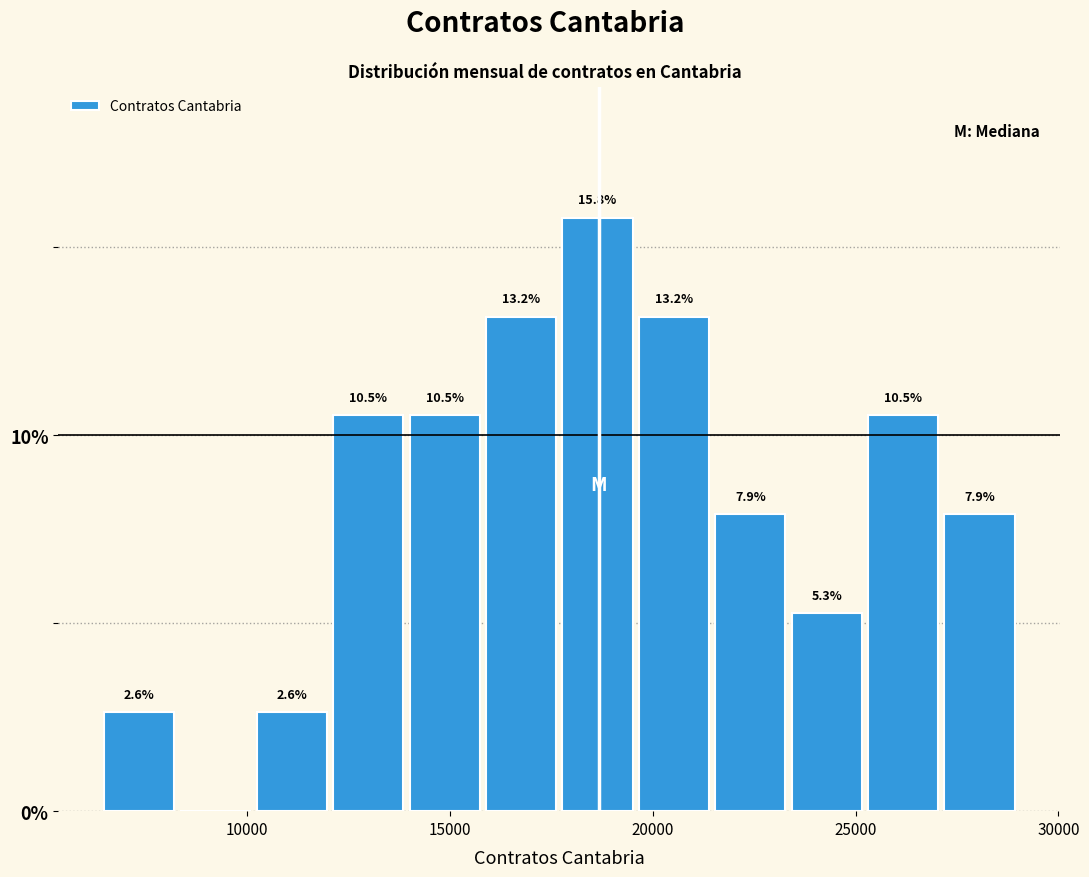

Around what value on the x-axis is the tallest bar? Give the approximate position of its centre, as read against the axis.

18500